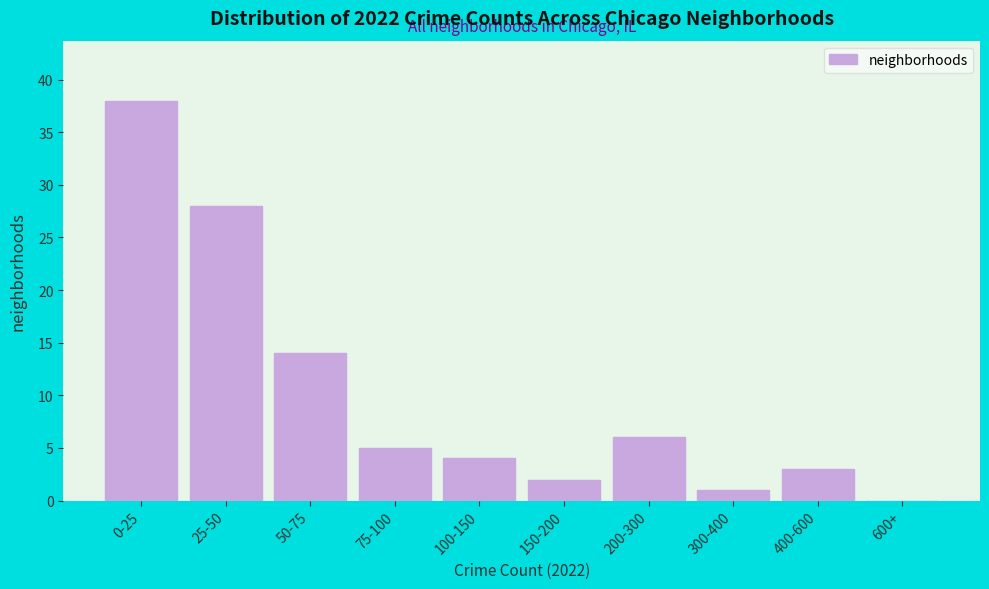

Reading right to left, what are all the values shown in this chart?

600+=0	400-600=3	300-400=1	200-300=6	150-200=2	100-150=4	75-100=5	50-75=14	25-50=28	0-25=38